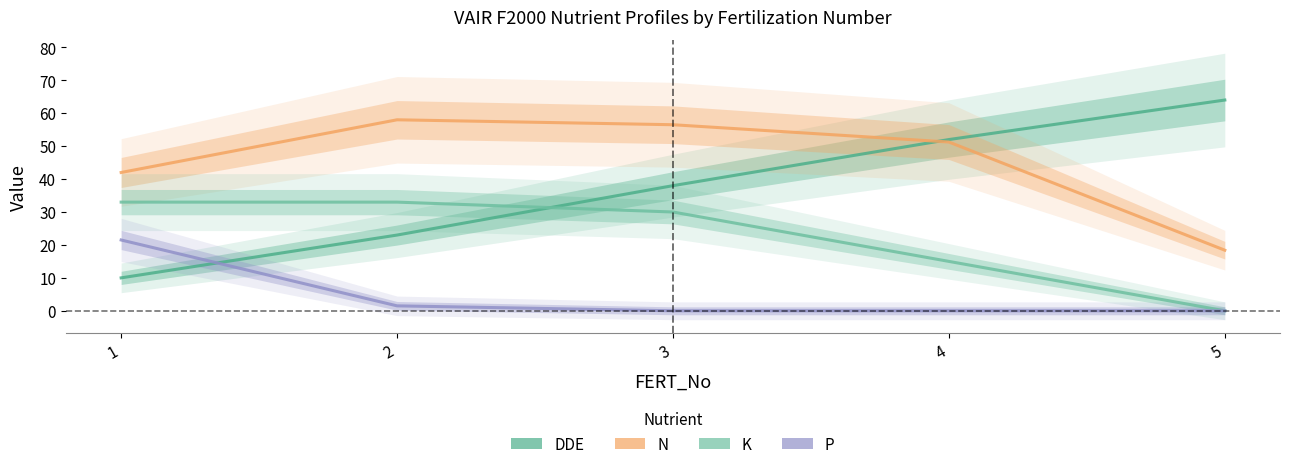

What are all the series names shown in the legend?

DDE, N, P, K